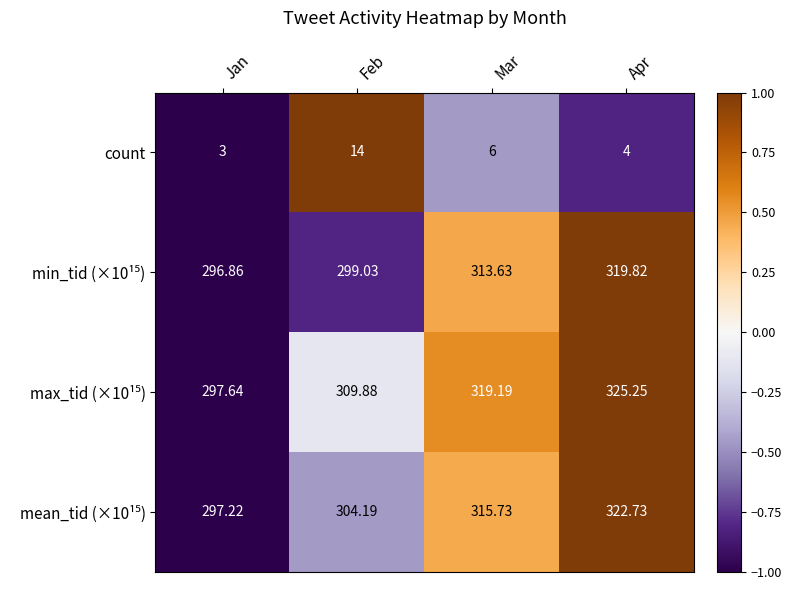

Which category has the highest value across all series?

Apr